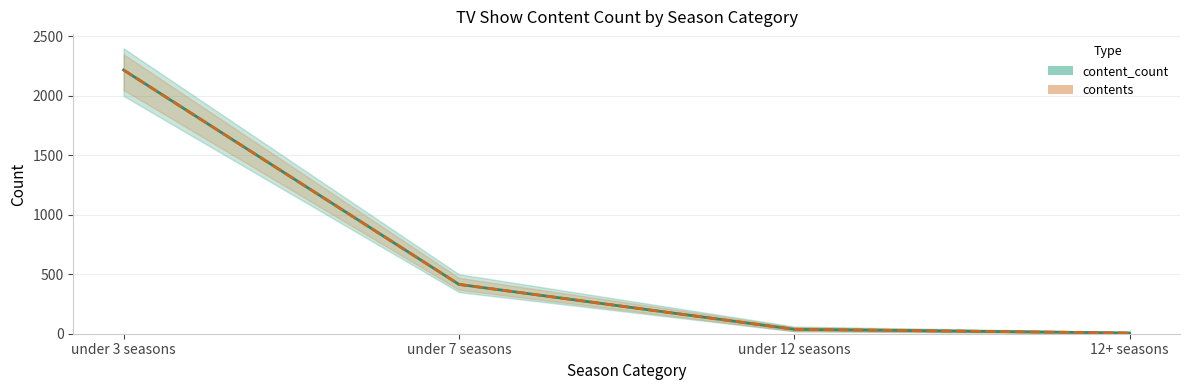

True or false: content_count and contents intersect in this chart.

False